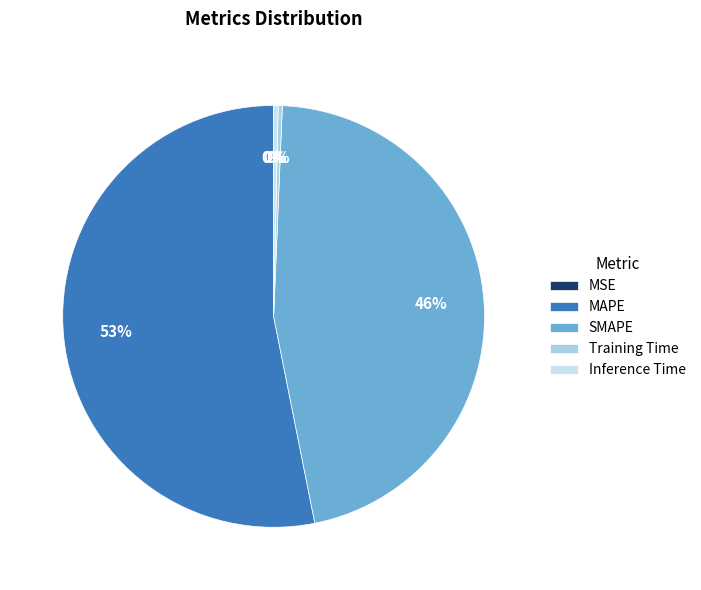

How many segments does this pie chart have?

5